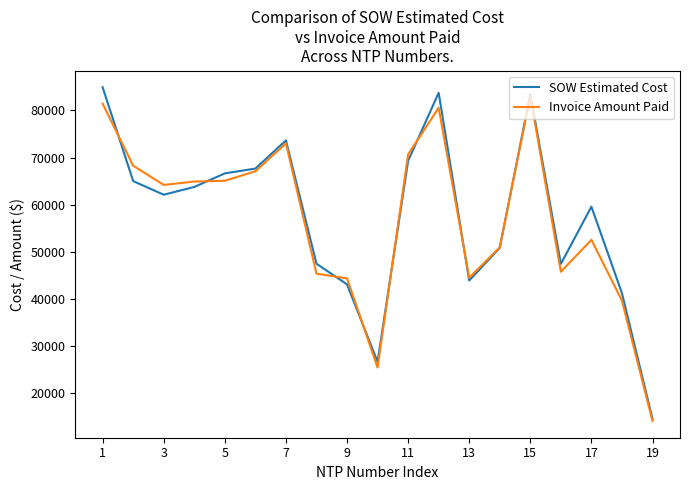

Does the chart have visible grid lines?

No